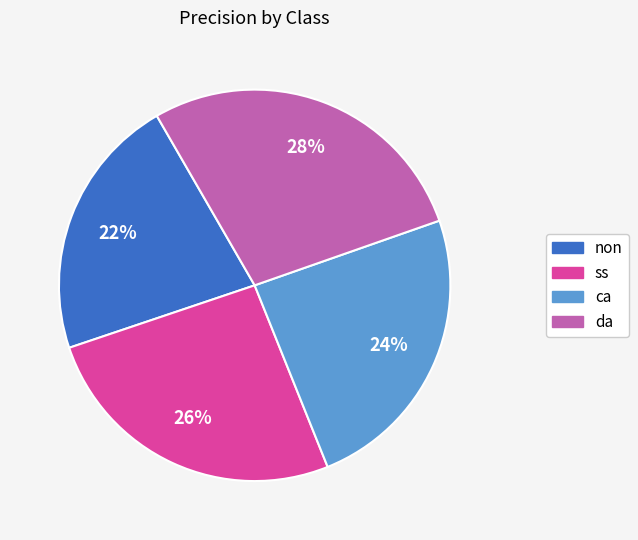

To the nearest percent, what portion does non represent?

22%